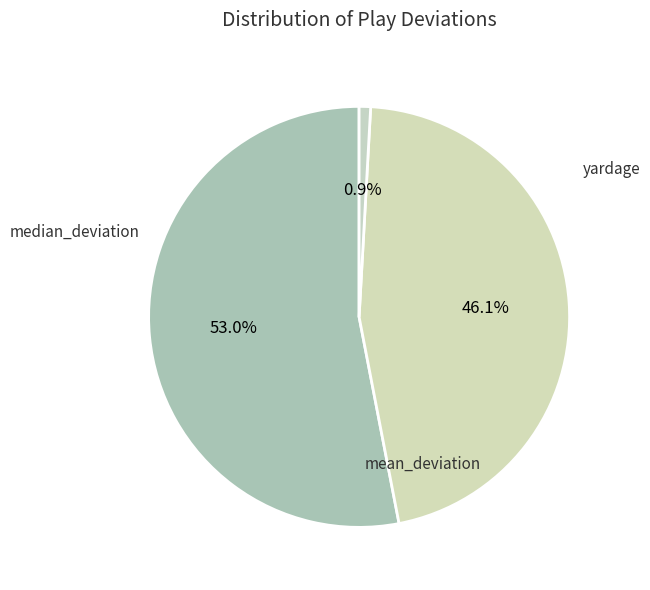

To the nearest percent, what is the combined percentage of mean_deviation and median_deviation?

99%